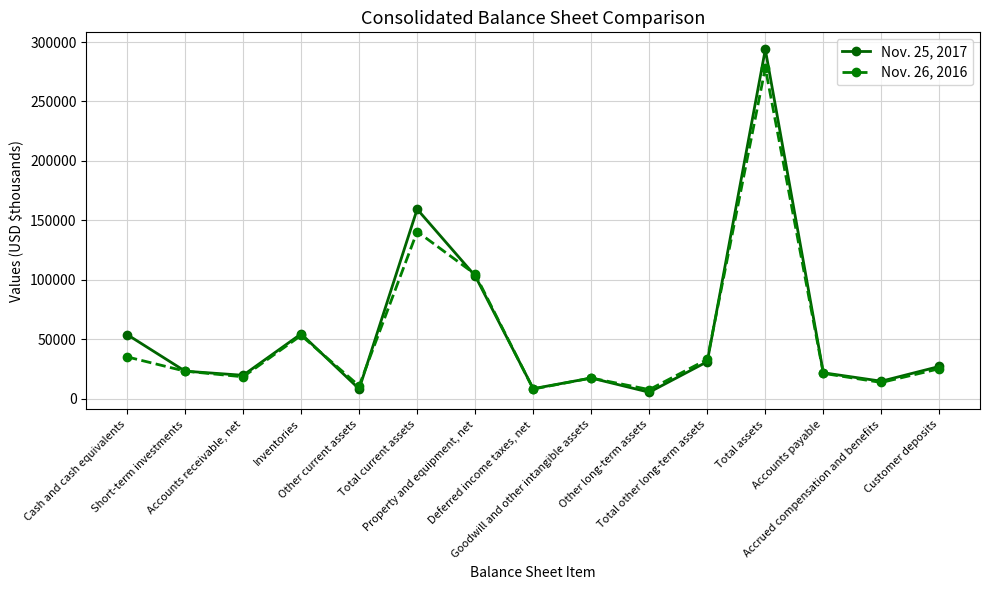

What is the value of the Nov. 26, 2016 point at the 4th from the left?

53215